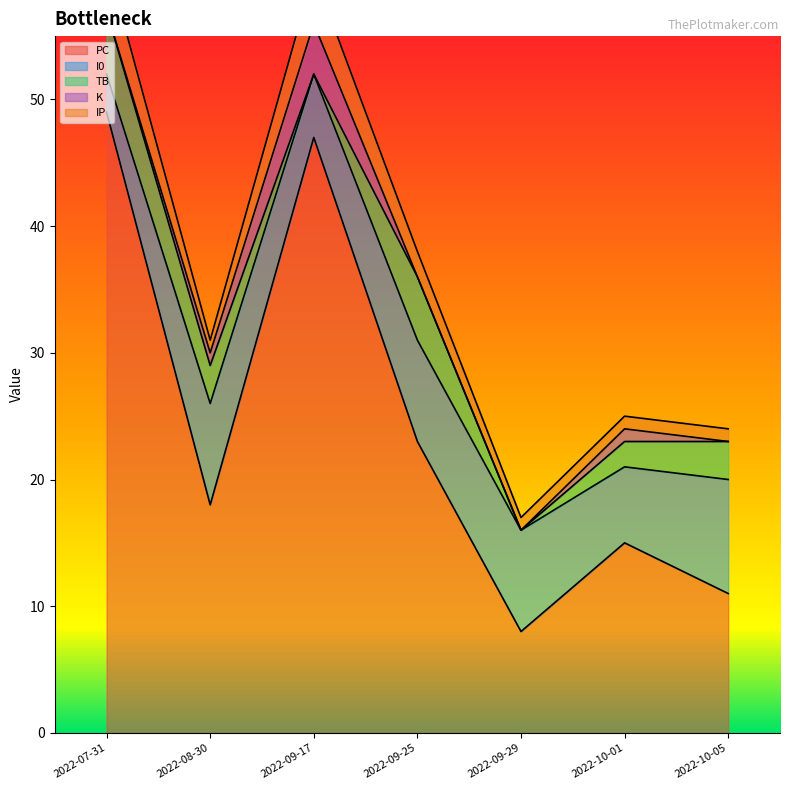

Which series has the largest range (max minus min)?

PC